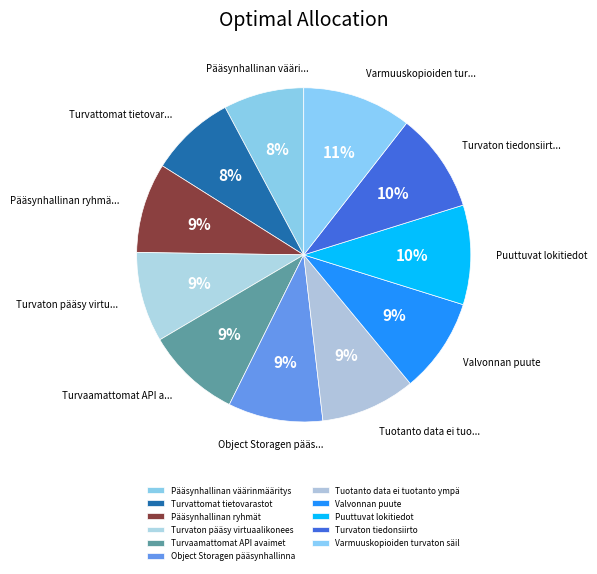

Is there any slice that represents more than half of the pie?

No